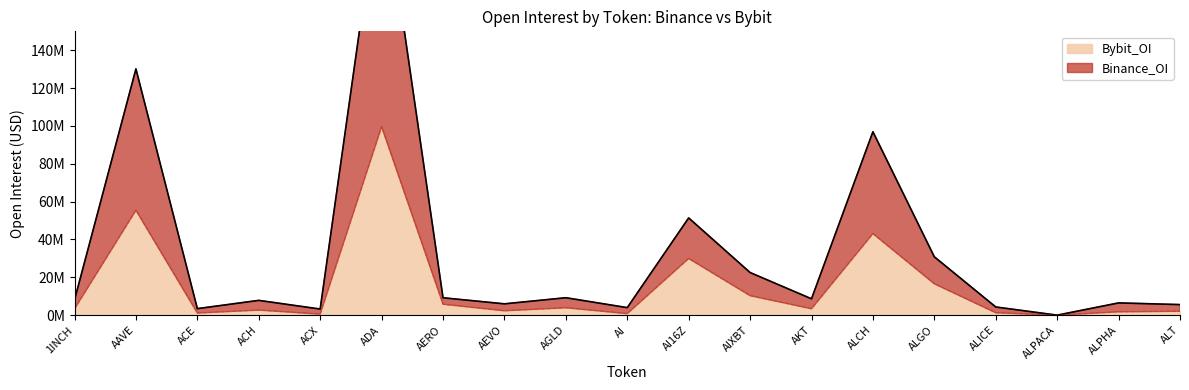

At which label does Binance_OI reach its minimum?

ALPACA